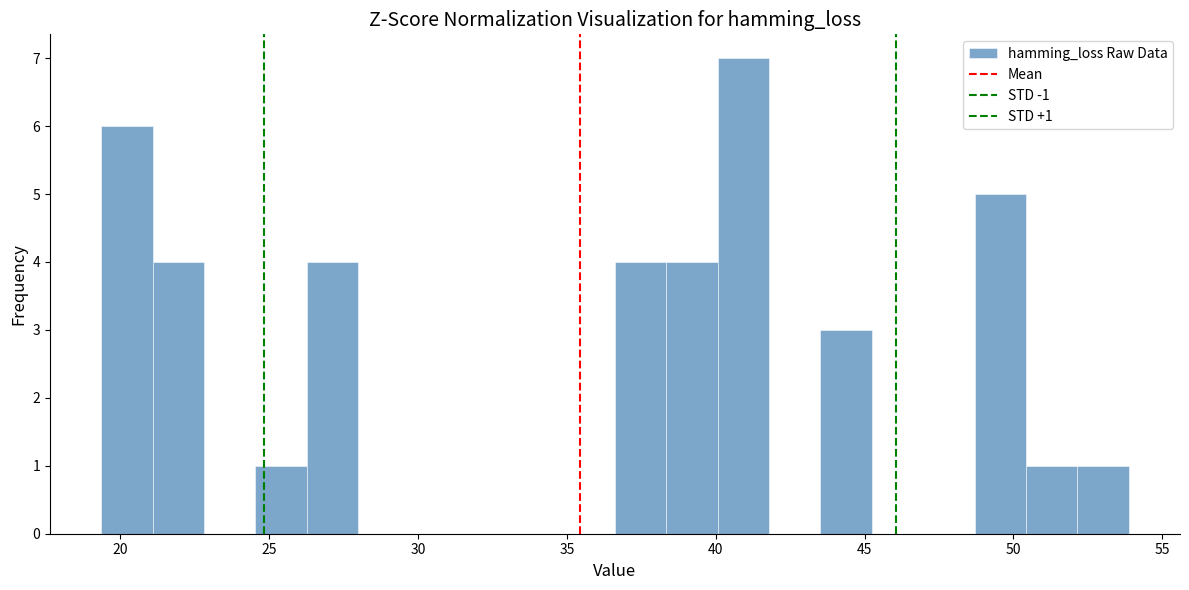

Around what value on the x-axis is the tallest bar? Give the approximate position of its centre, as read against the axis.

41.0